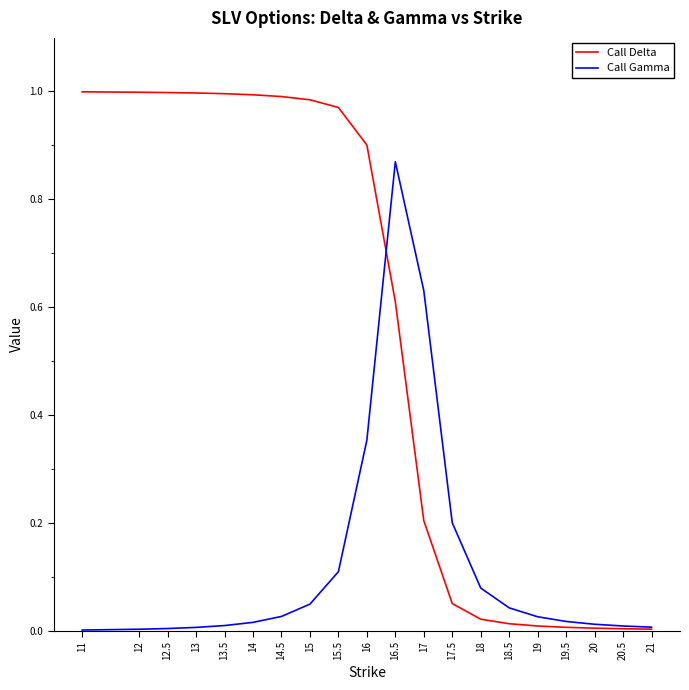

Rank the series by their average value, from highest to lowest.

Call Delta, Call Gamma